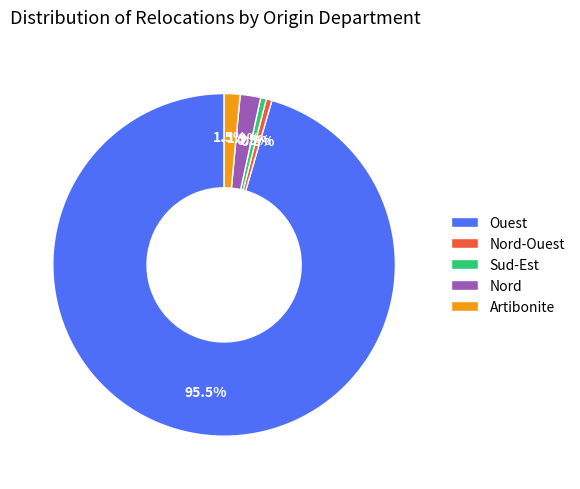

Which category accounts for the majority?

Ouest